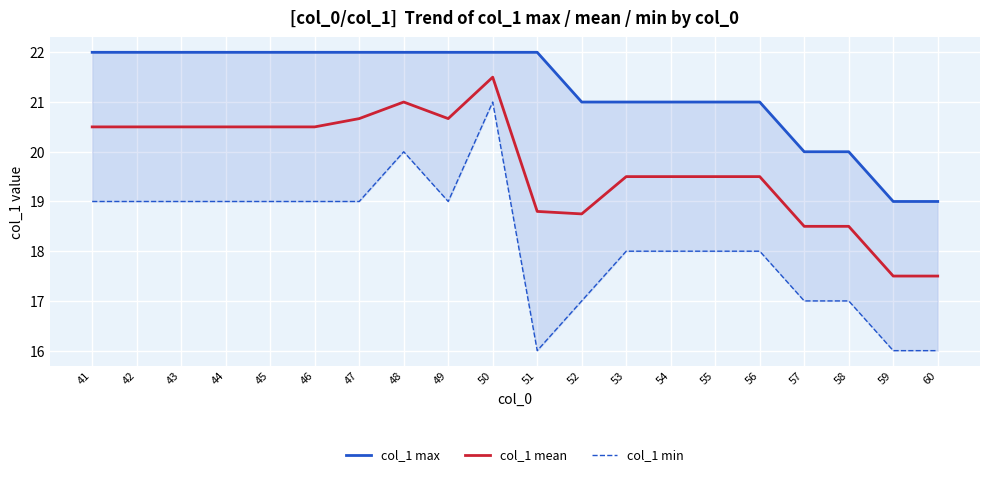

True or false: col_1 max and col_1 min cross at least once.

False